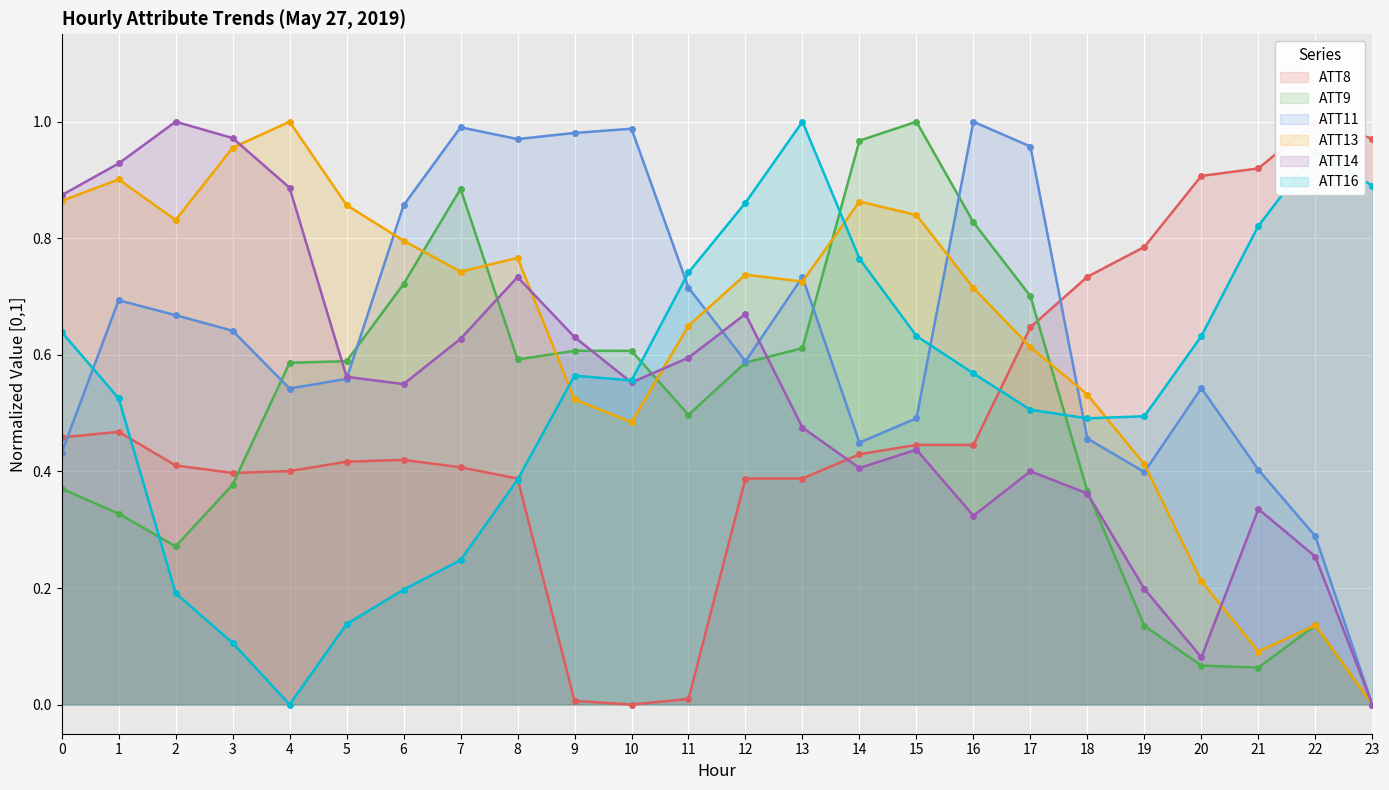

Between 21 and 22, which series saw the biggest shift?

ATT16